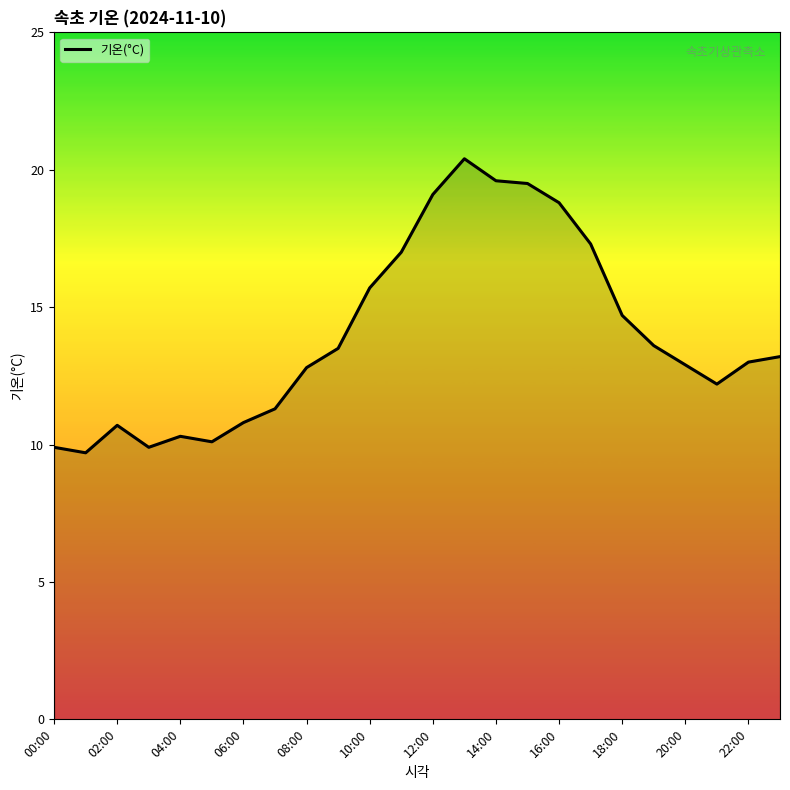

What is the smallest value displayed?

9.7